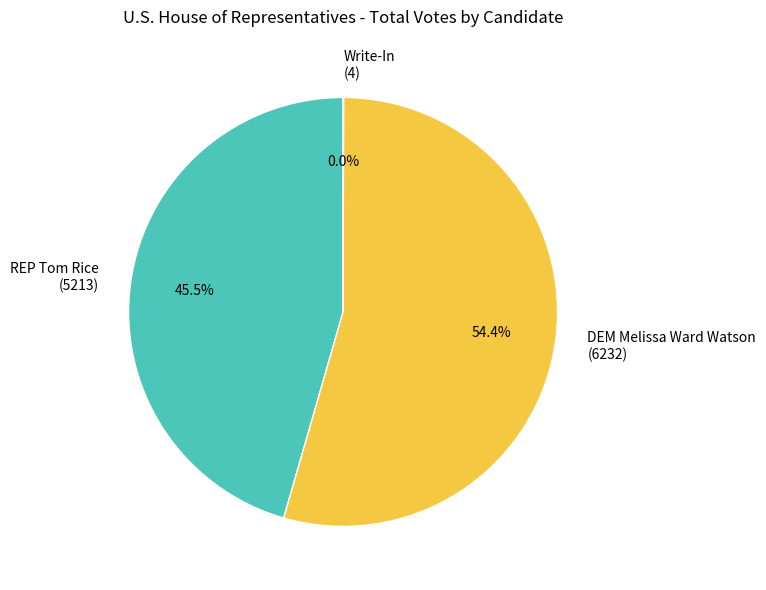

To the nearest percent, what is the average slice percentage?

33%